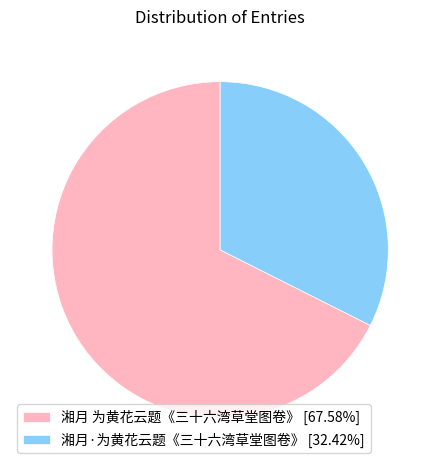

Rank the categories by value from highest to lowest.

湘月 为黄花云题《三十六湾草堂图卷》, 湘月·为黄花云题《三十六湾草堂图卷》